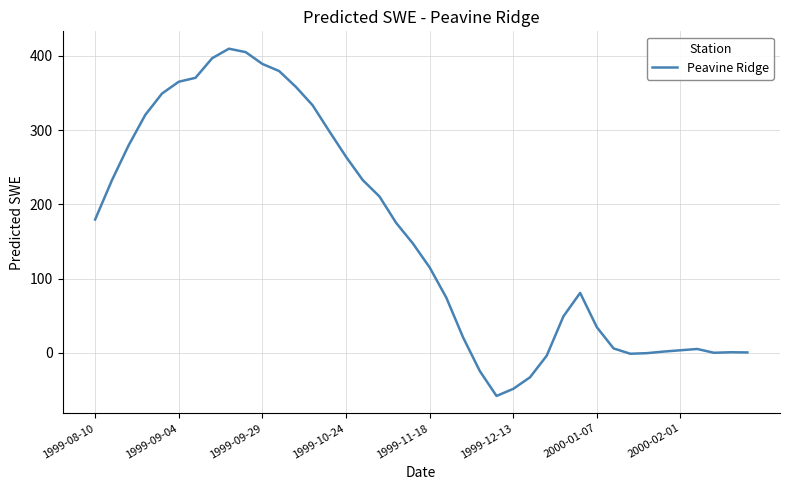

What is the minimum value shown in the chart?

-58.1